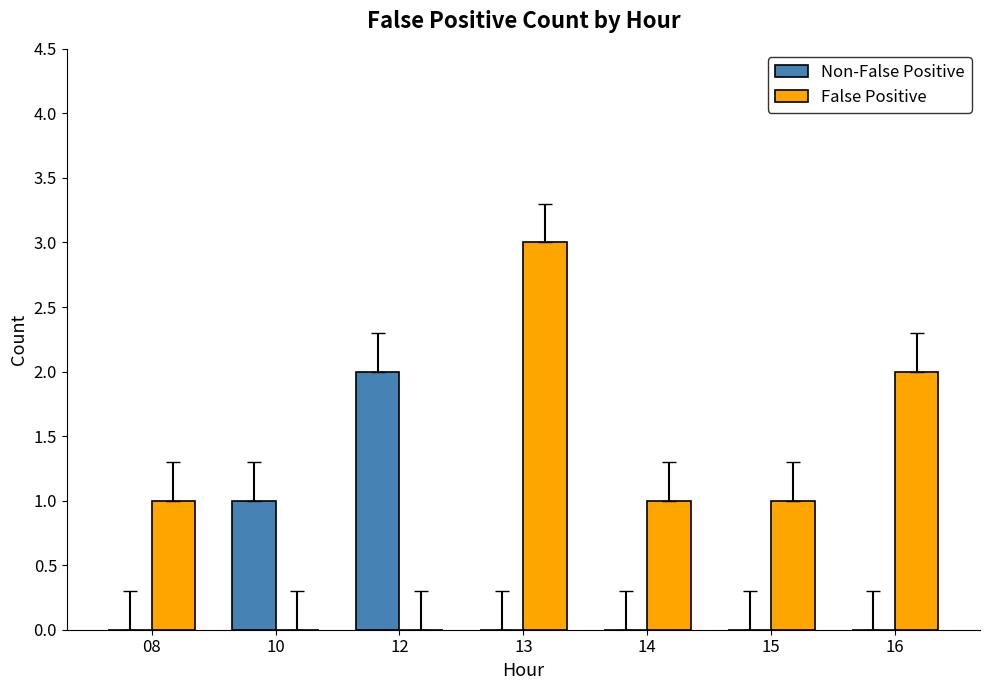

What is the approximate value of False Positive at 13?

3